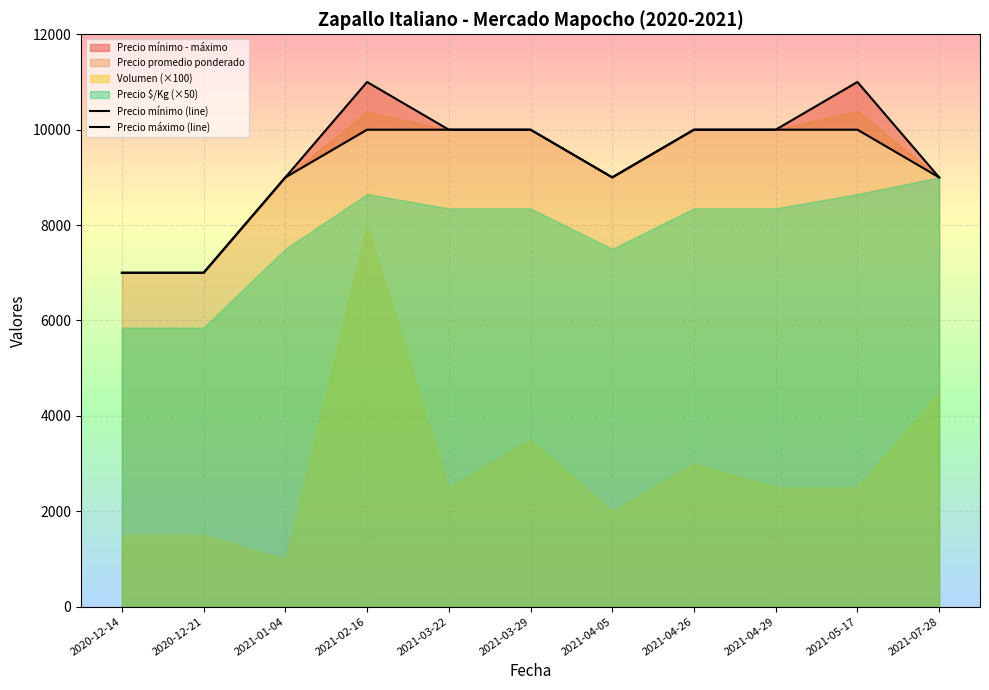

What is the minimum value for Precio máximo (line)?

7000